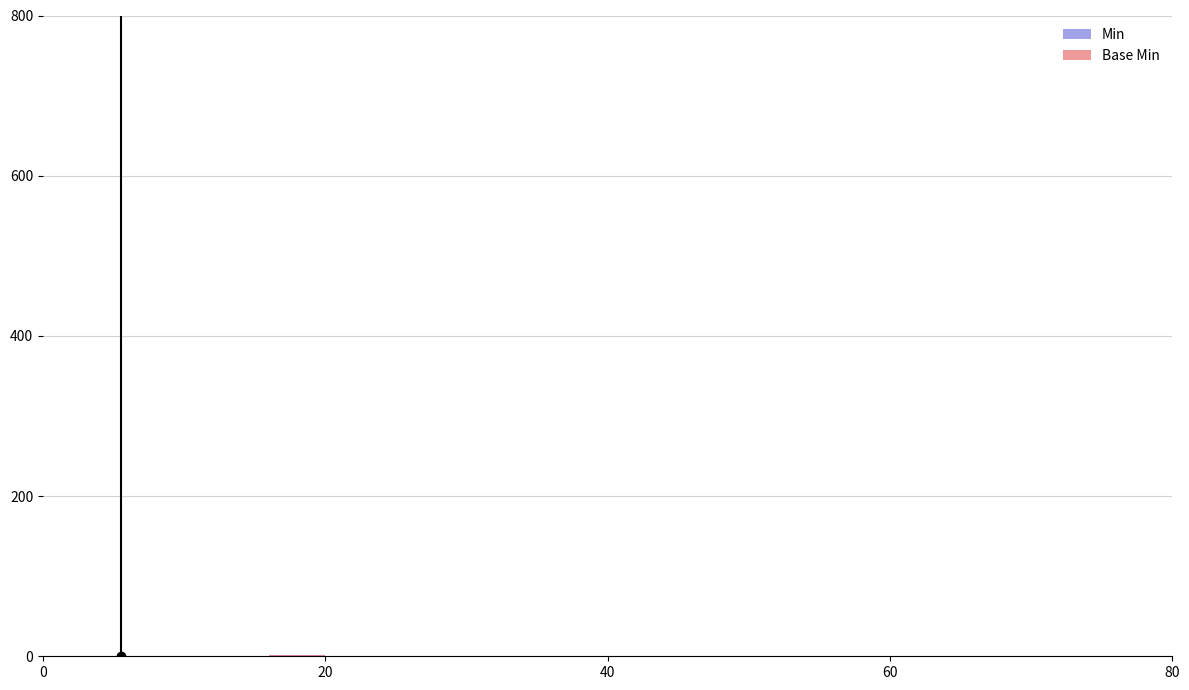

Which series has the largest range (max minus min)?

Min